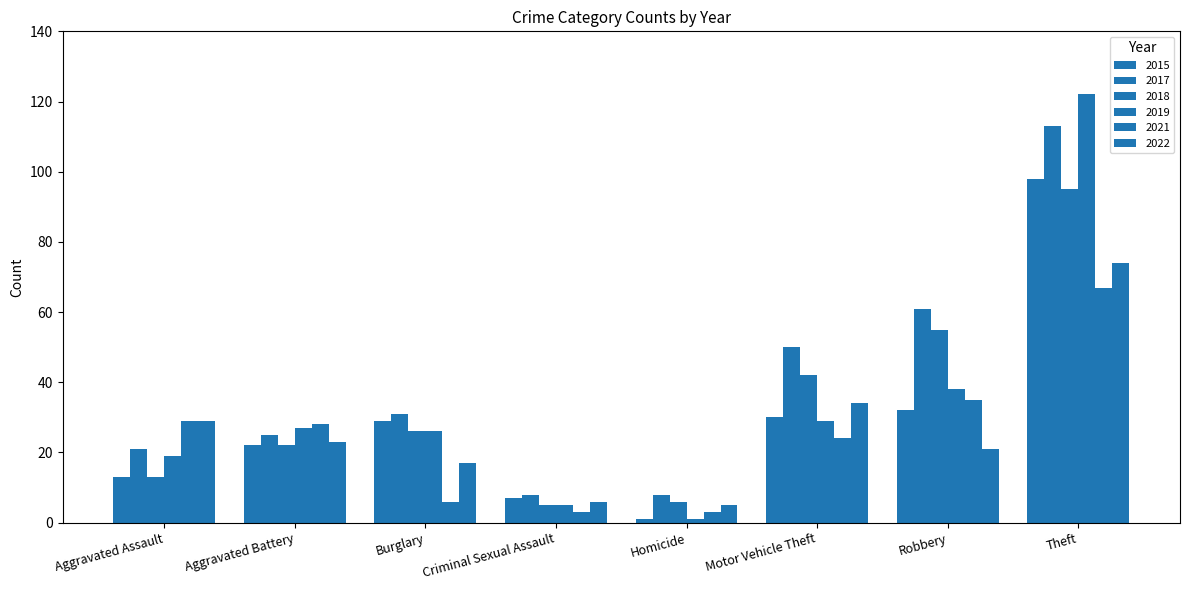

Reading left to right, transcribe all the data shown in this chart.

2015: 13	22	29	7	1	30	32	98
2017: 21	25	31	8	8	50	61	113
2018: 13	22	26	5	6	42	55	95
2019: 19	27	26	5	1	29	38	122
2021: 29	28	6	3	3	24	35	67
2022: 29	23	17	6	5	34	21	74